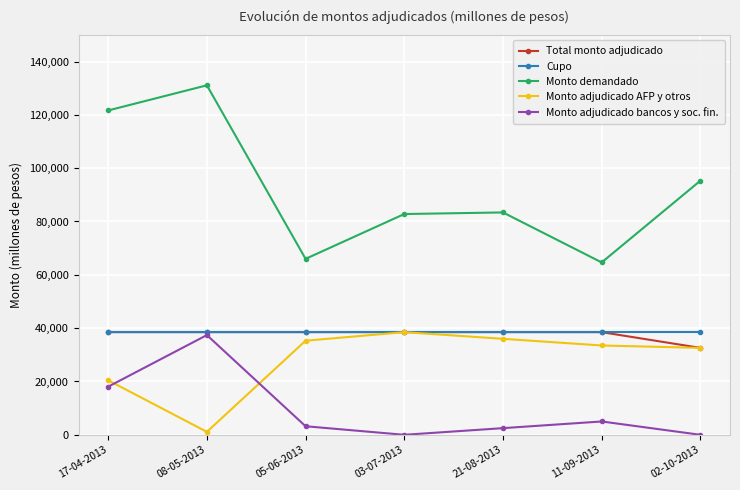

True or false: Monto adjudicado bancos y soc. fin. has more than 2 interior local peaks.

False